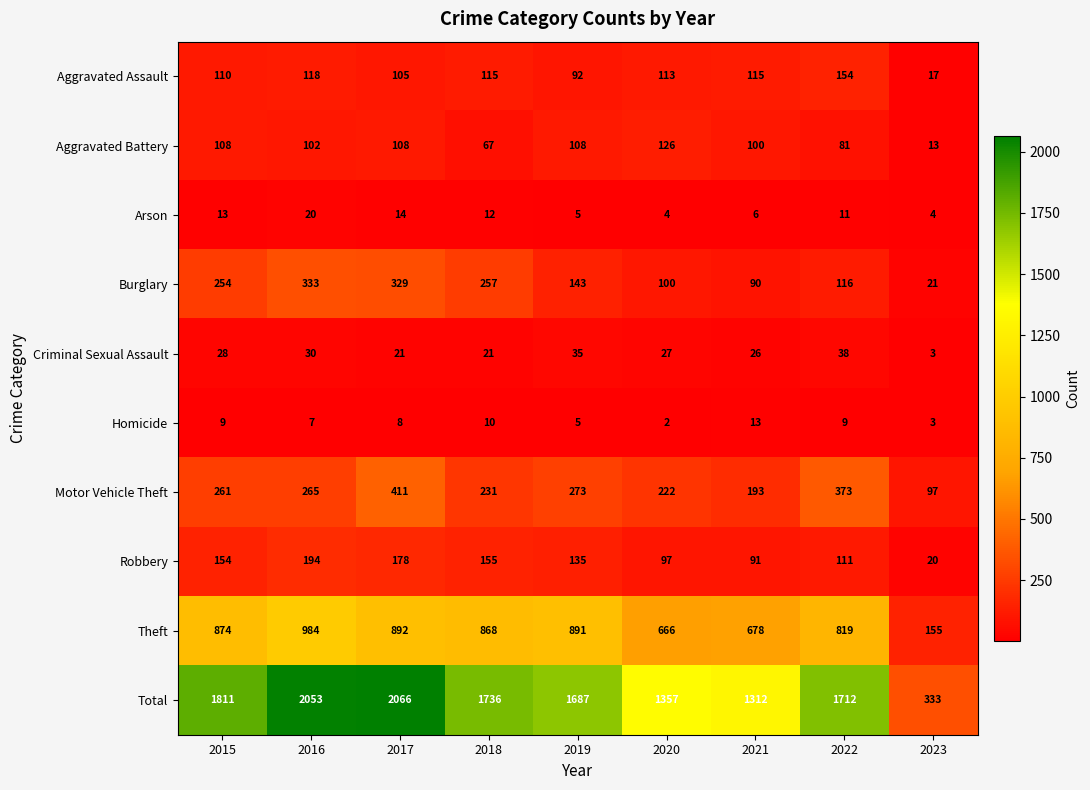

Which category has the lowest value in the Burglary series?

2023